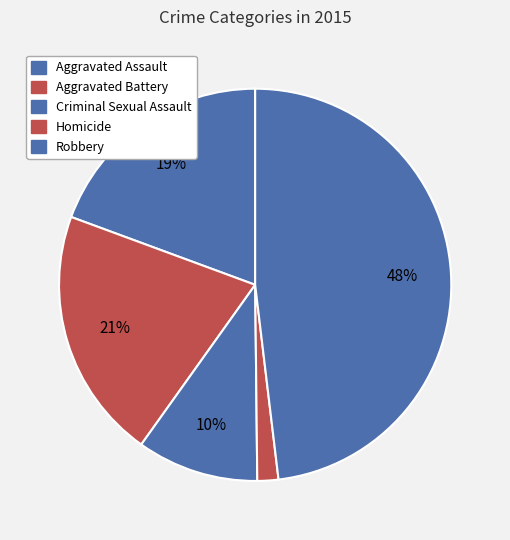

Count the number of slices in the pie.

5